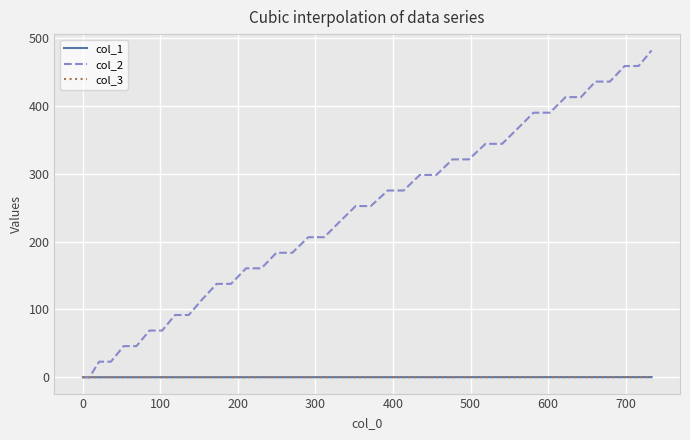

What is the highest value of the col_2 series?

482.0